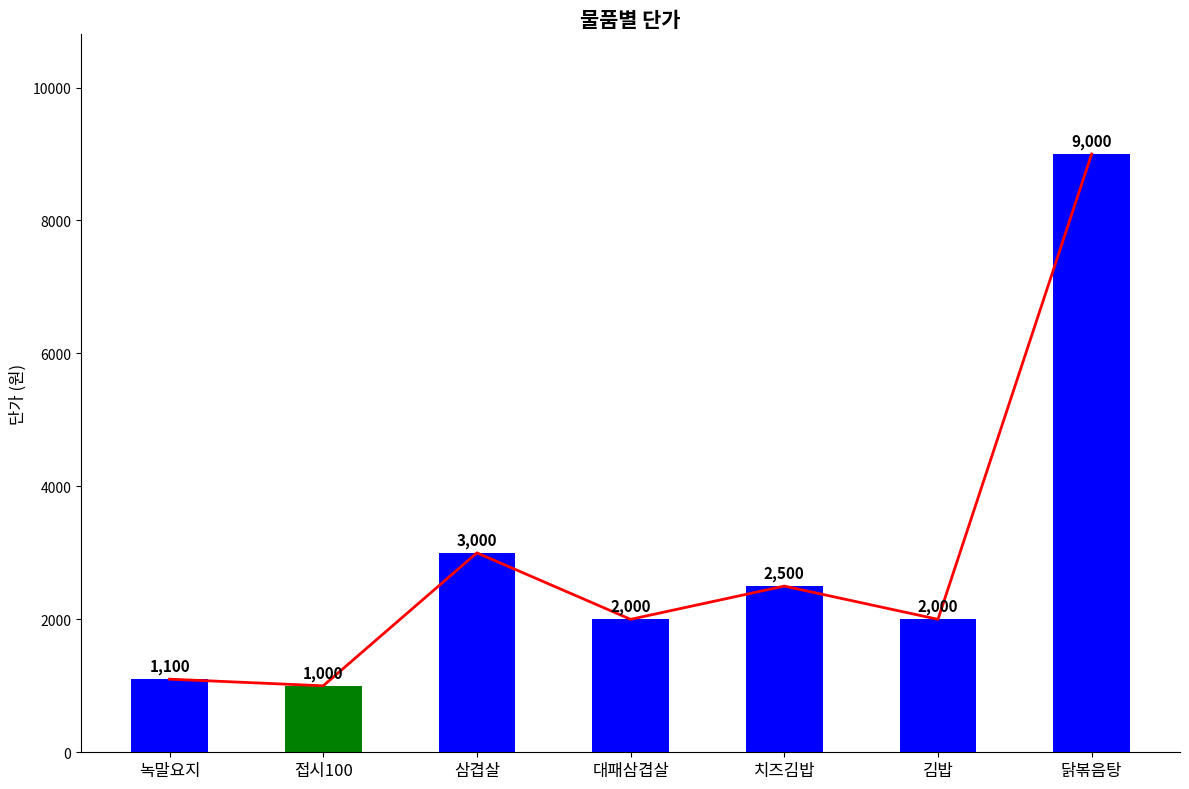

What is the maximum value shown in the chart?

9000